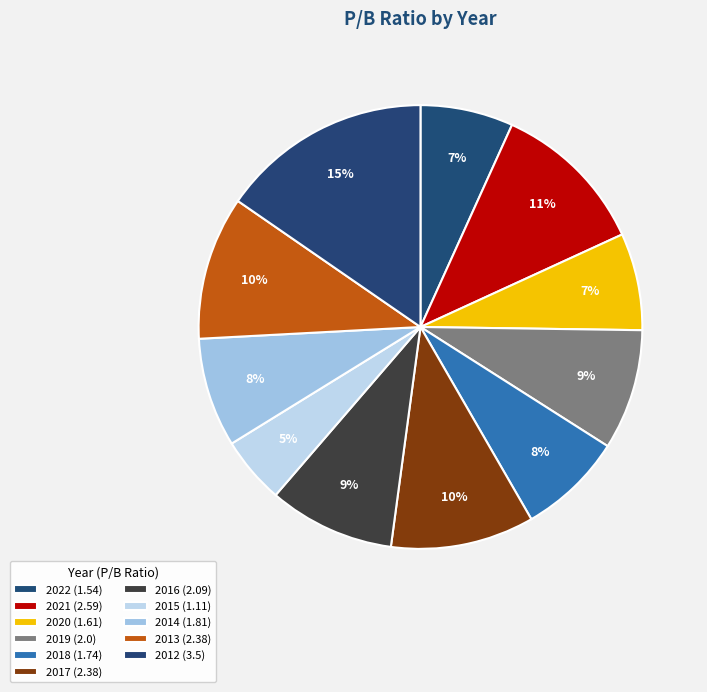

What is the ratio of the value at 2014 to the value at 2022?

1.2